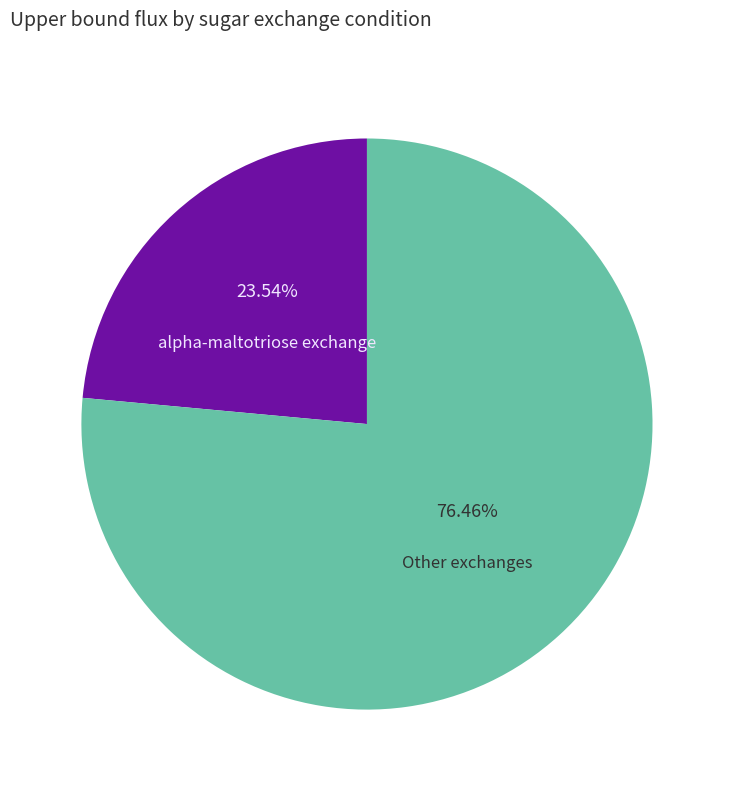

Count the number of slices in the pie.

2